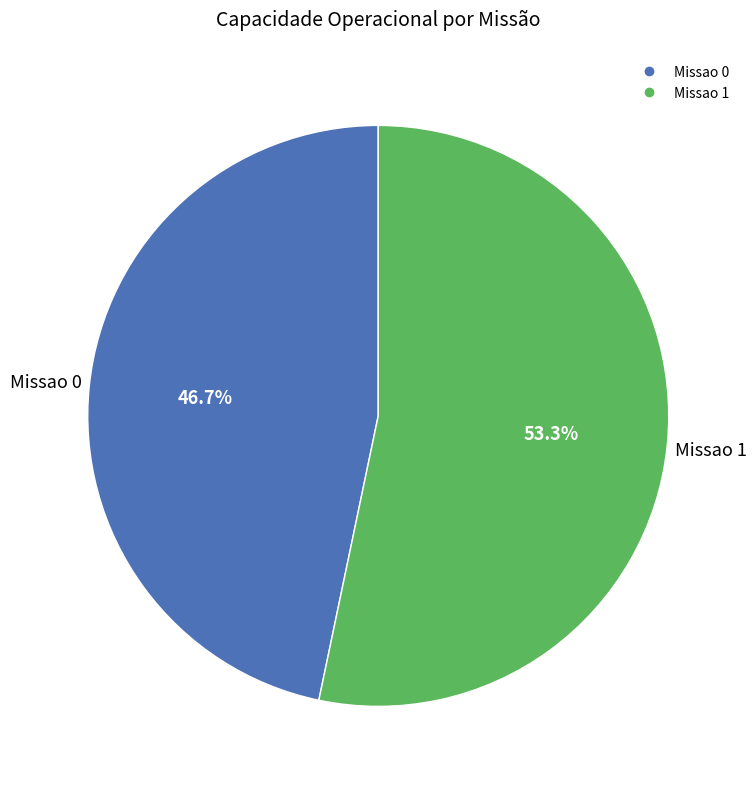

Does Missao 0 account for over 50% of the chart?

No